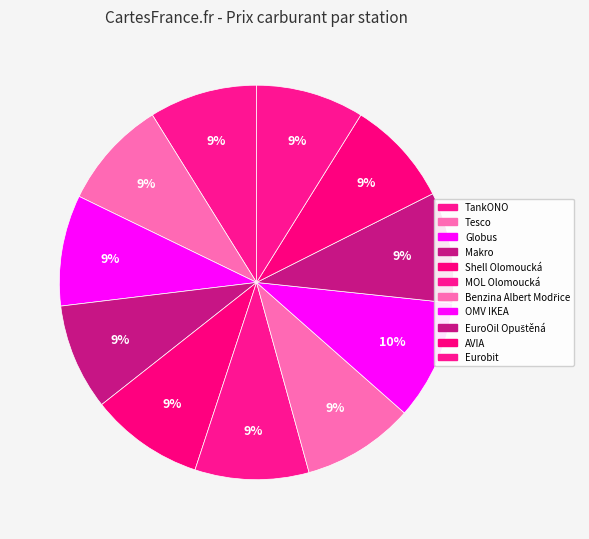

Rank the categories by value from highest to lowest.

OMV IKEA, MOL Olomoucká, Shell Olomoucká, Benzina Albert Modřice, EuroOil Opuštěná, Globus, Tesco, Eurobit, TankONO, Makro, AVIA